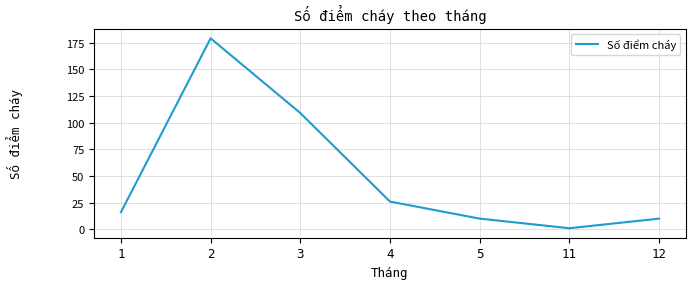

Between 4 and 1, which is larger?

4